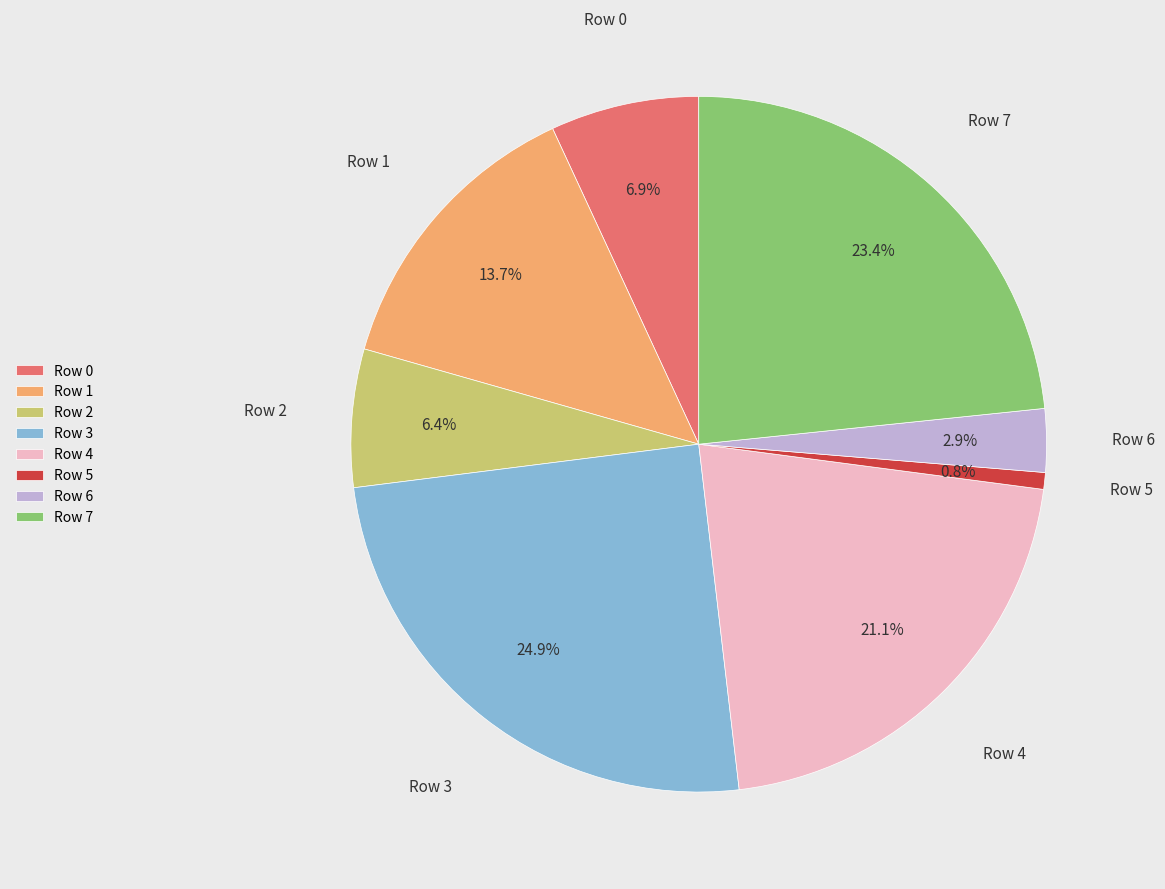

Which has a higher value, Row 6 or Row 1?

Row 1